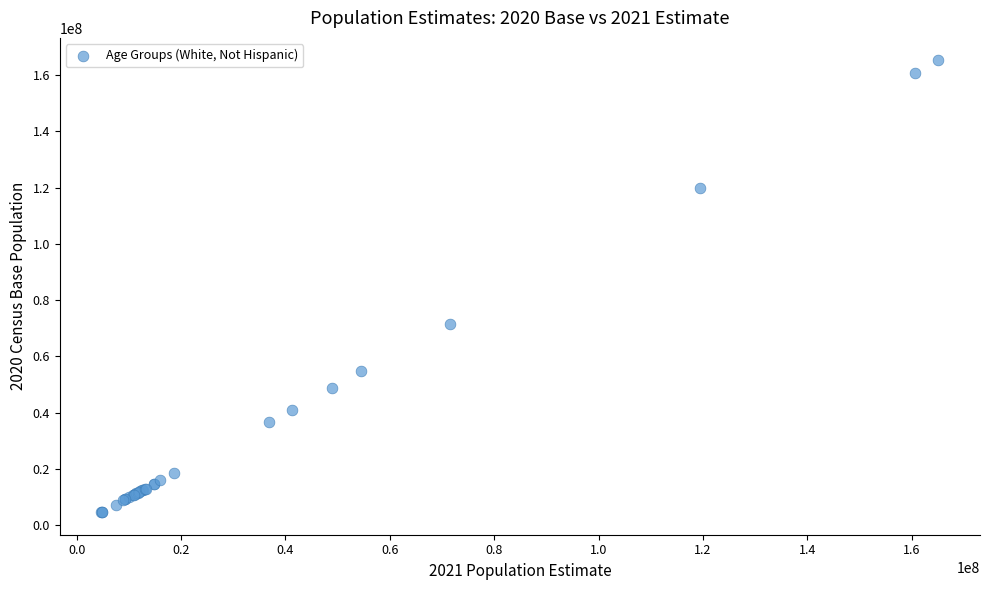

What Y value in the scatter plot is closest to 84927314?

71600788